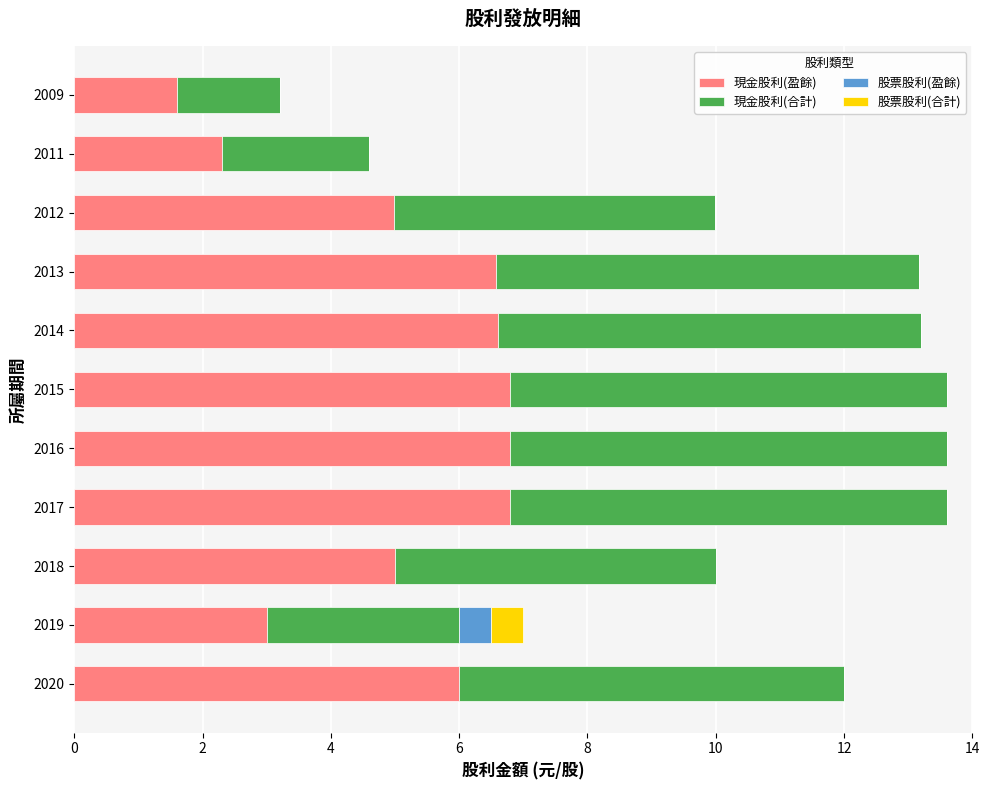

The 現金股利(盈餘) series shows 6.0 at 2020. True or false?

True